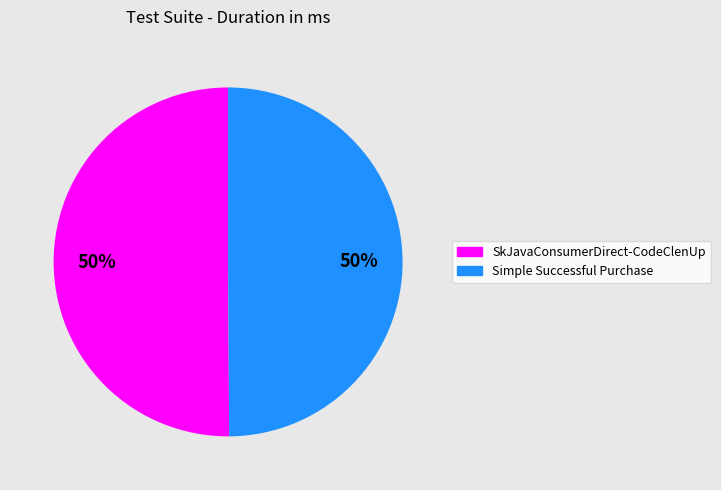

The Simple Successful Purchase slice represents 65% of the pie. True or false?

False